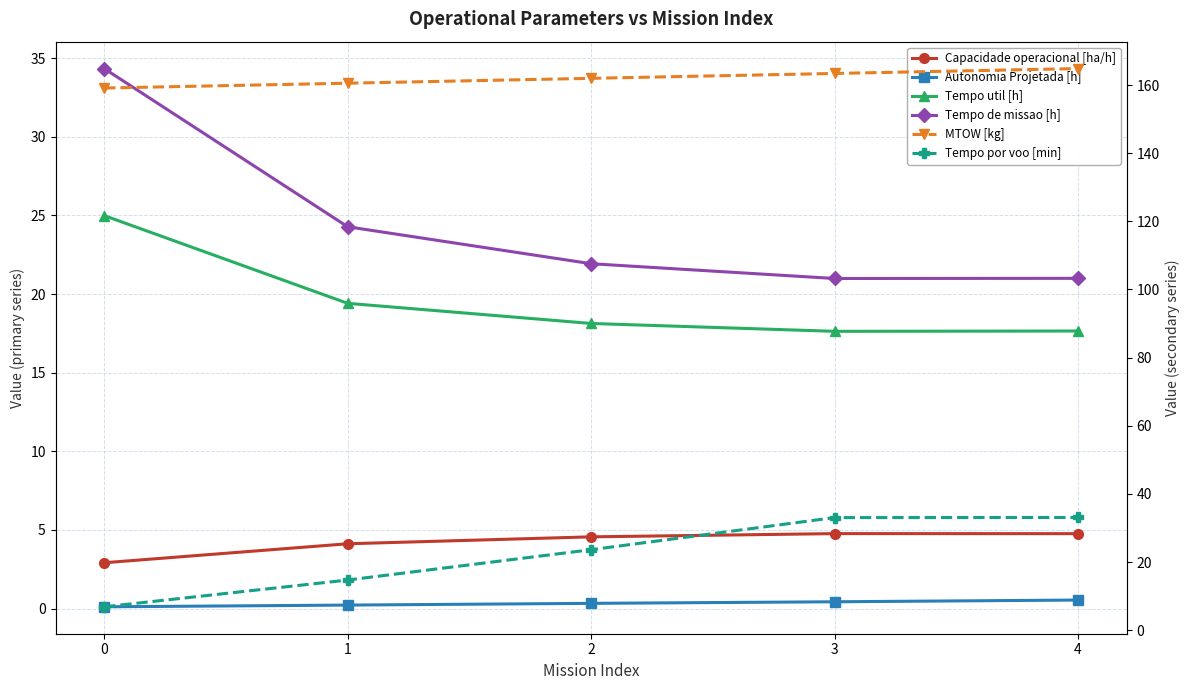

Read the MTOW [kg] value at 3.

163.4